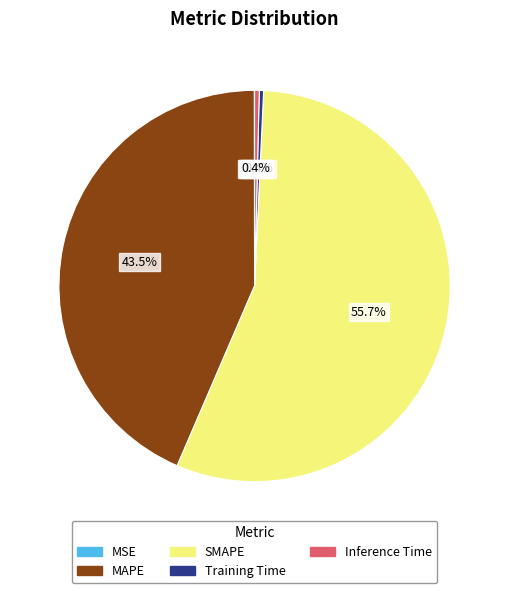

What is the majority slice?

SMAPE